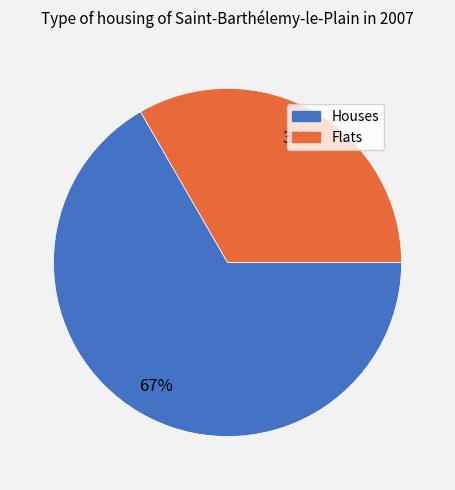

How many slices are in this pie chart?

2